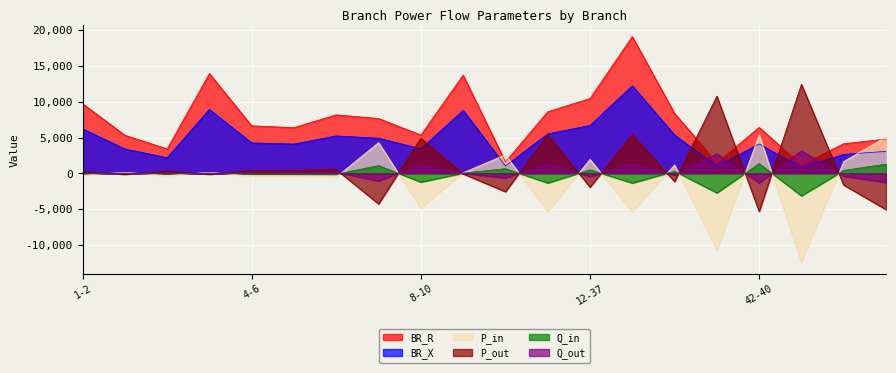

How many interior local peaks does the Q_in series have?

7